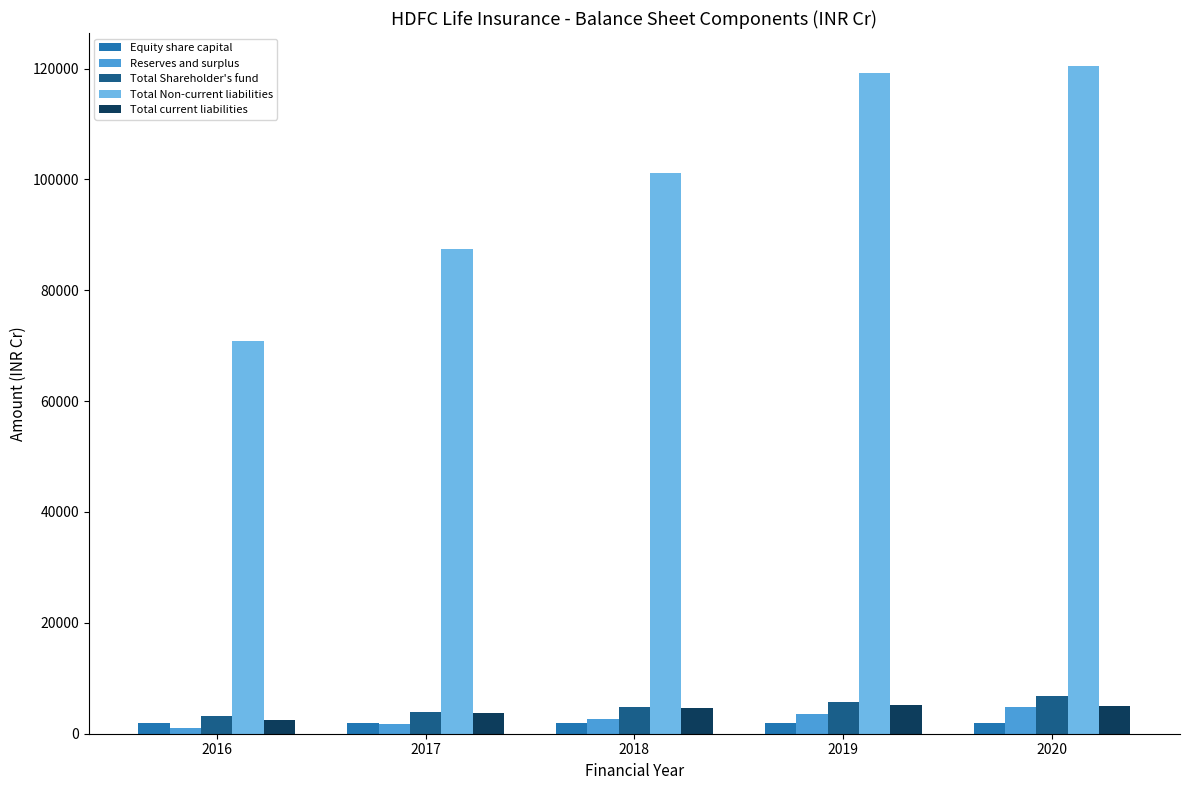

How many bars are there in total?

25